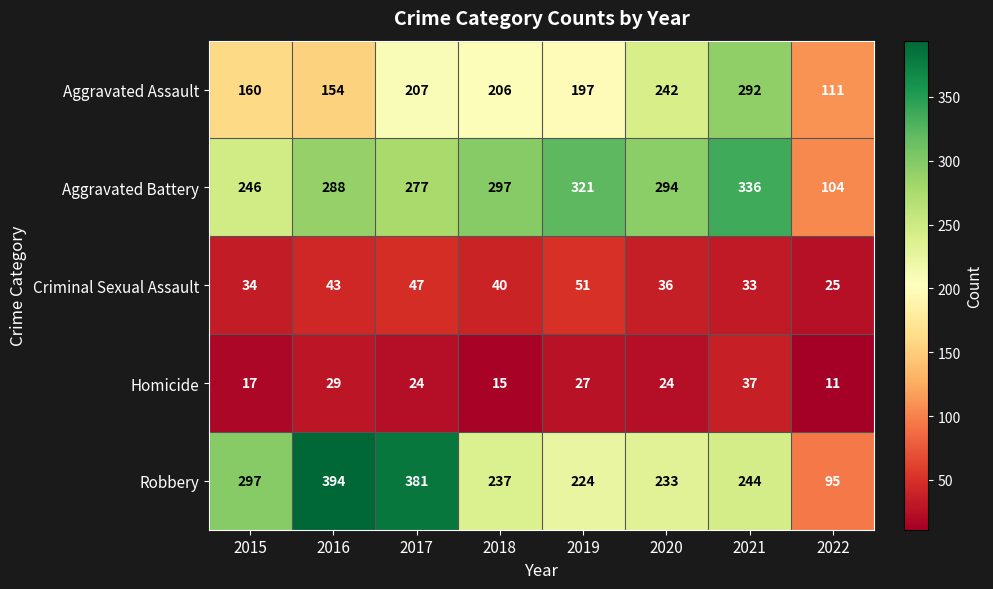

Where does the Robbery series first go above 244?

2015